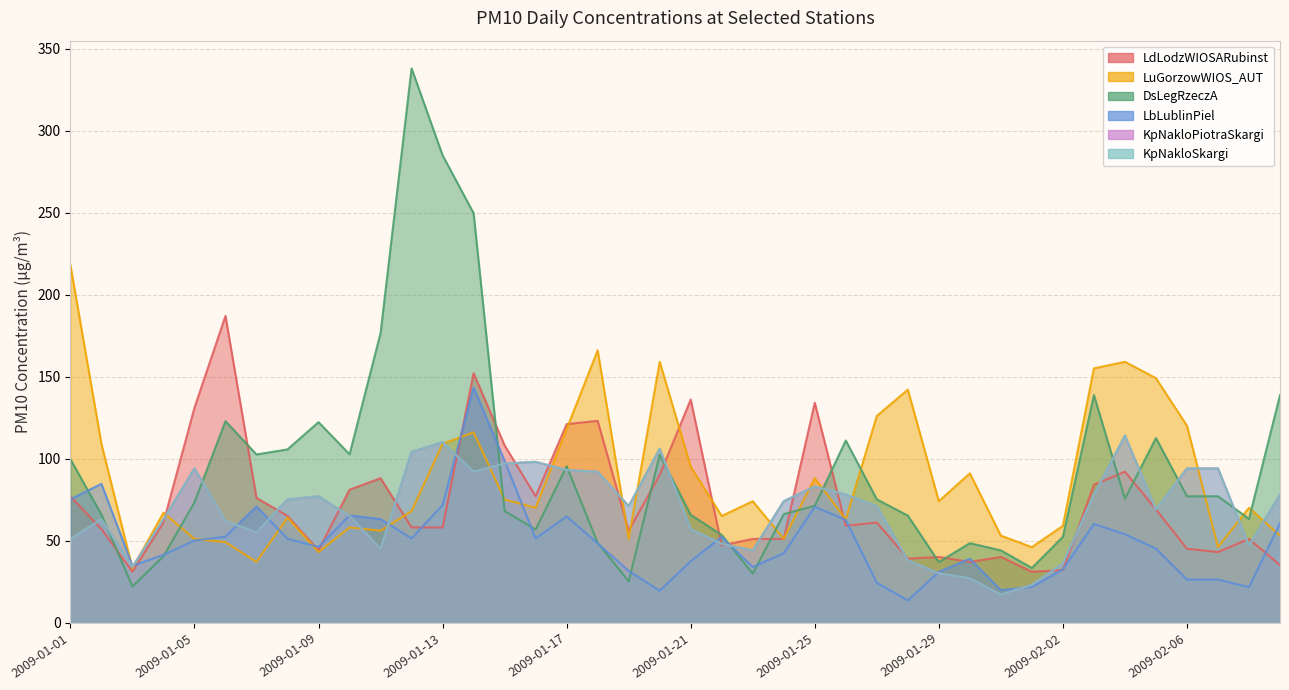

How many lines are shown in the chart?

6